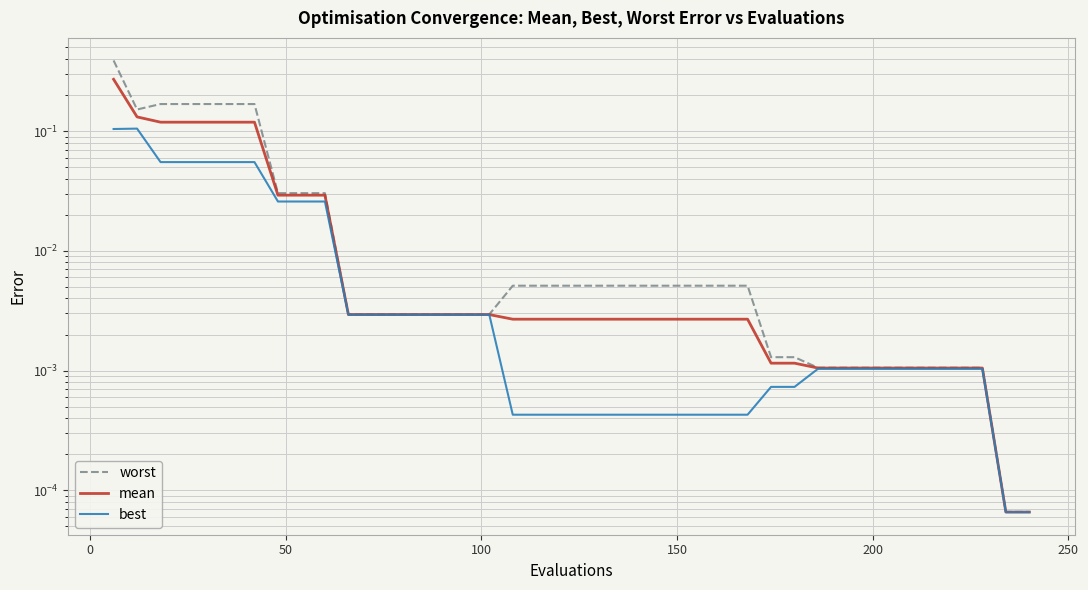

What is the difference between the maximum and minimum values in the best series?

0.1